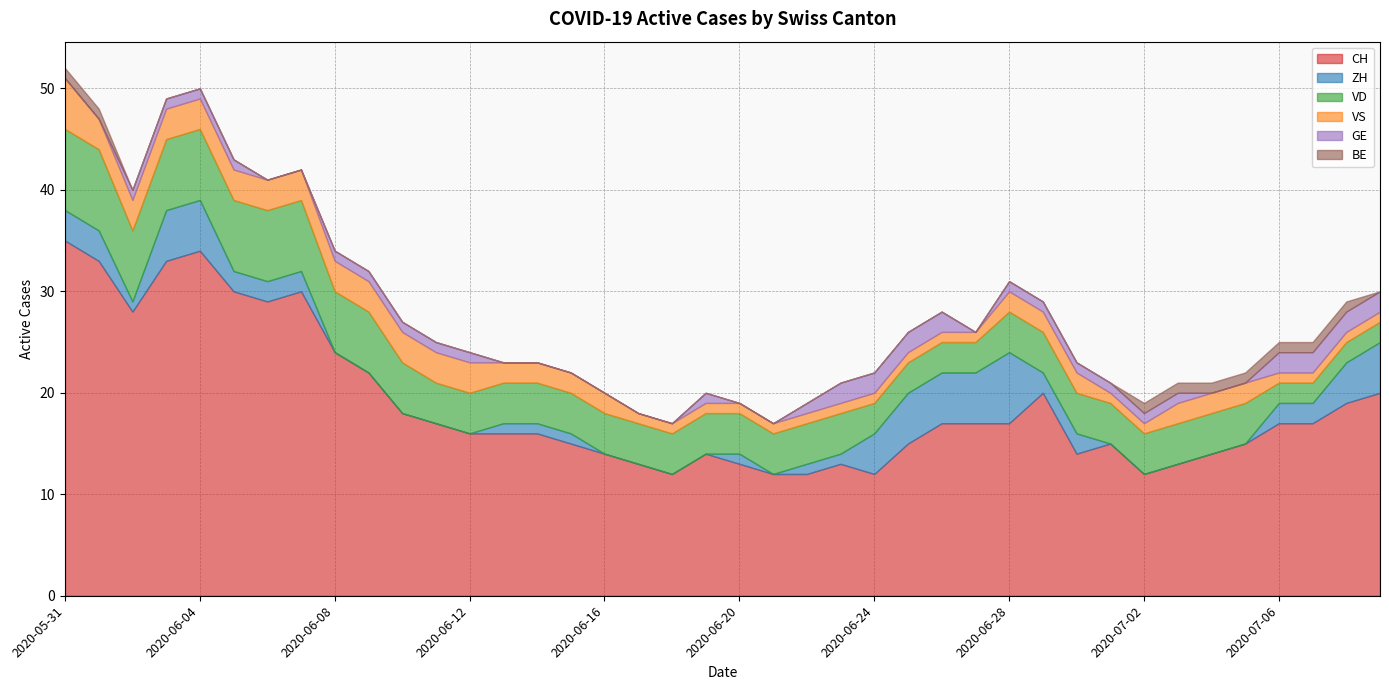

Which category has the lowest value in the VD series?

2020-07-06